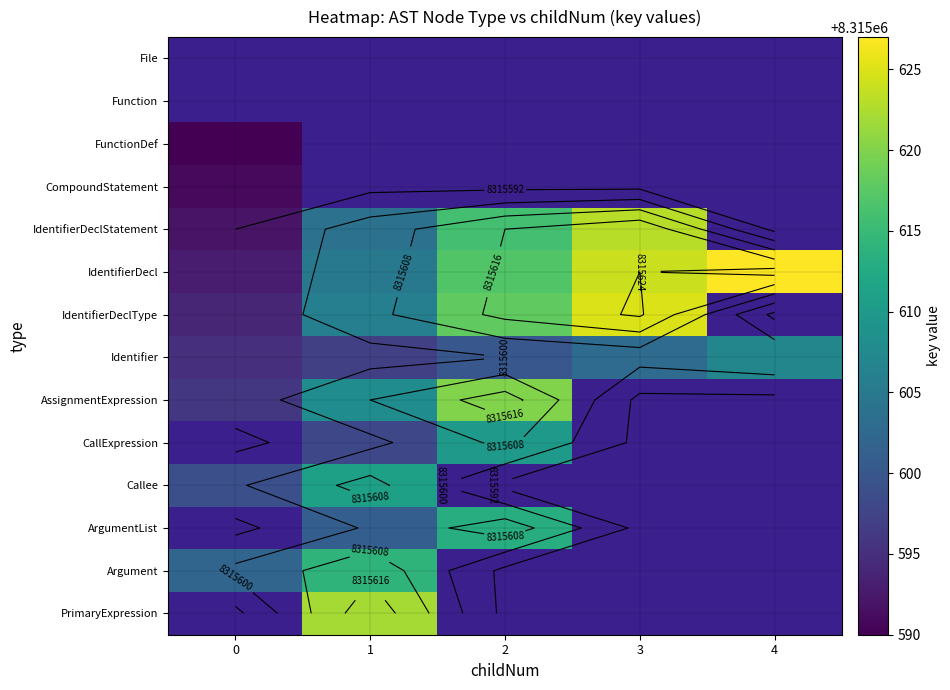

True or false: IdentifierDeclStatement has a value of 13544741.4 at 2.

False